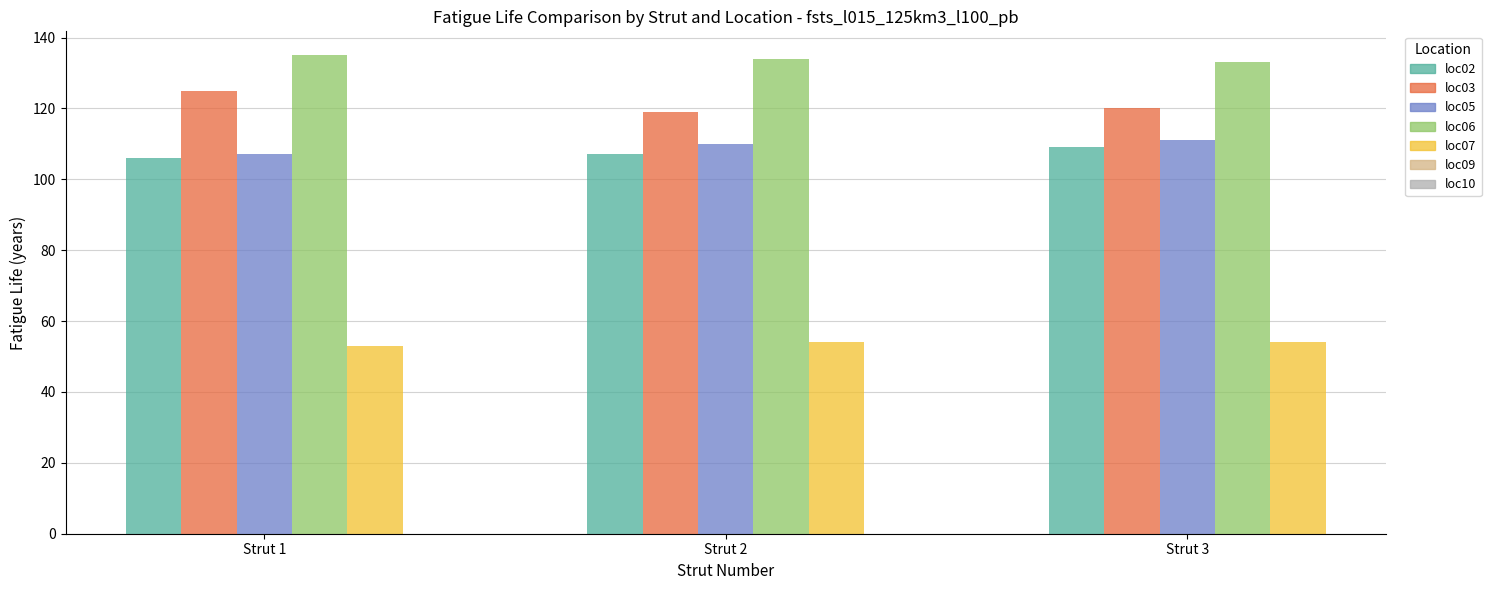

What is the minimum value shown in the chart?

53